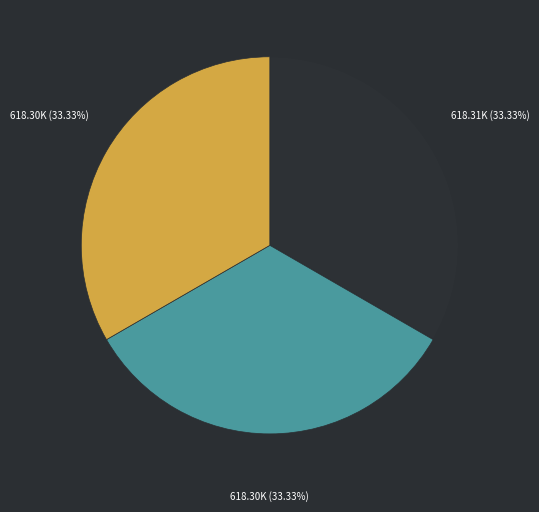

Is there any slice that represents more than half of the pie?

No